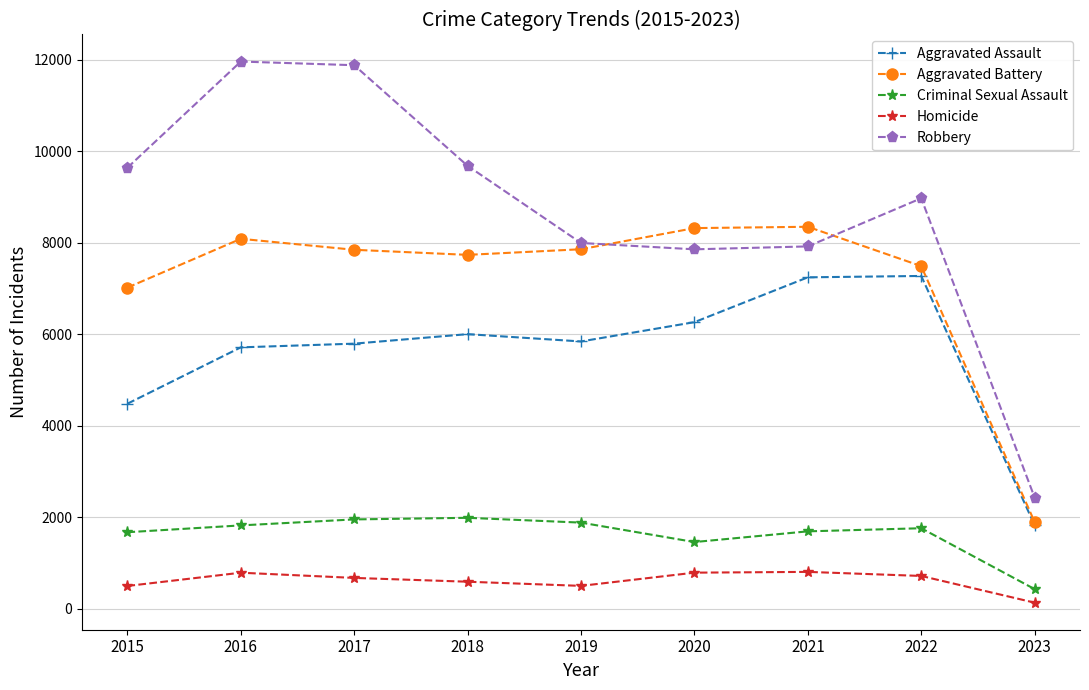

Count the number of categories in the chart.

9